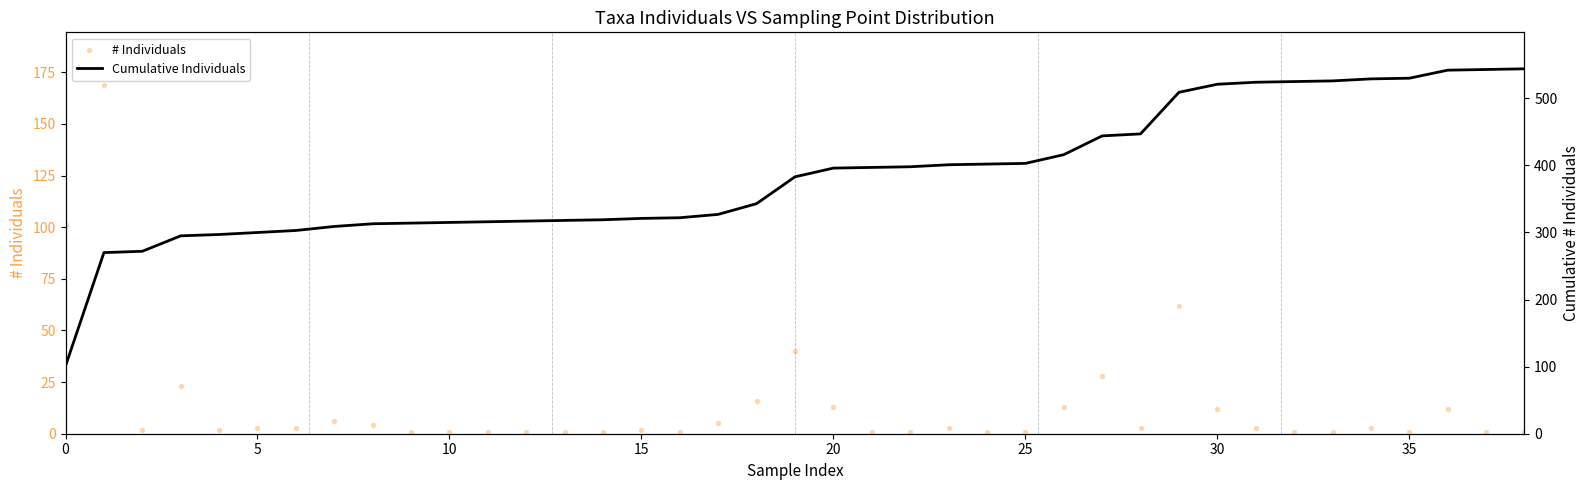

At how many categories does at least one series exceed 131?

38